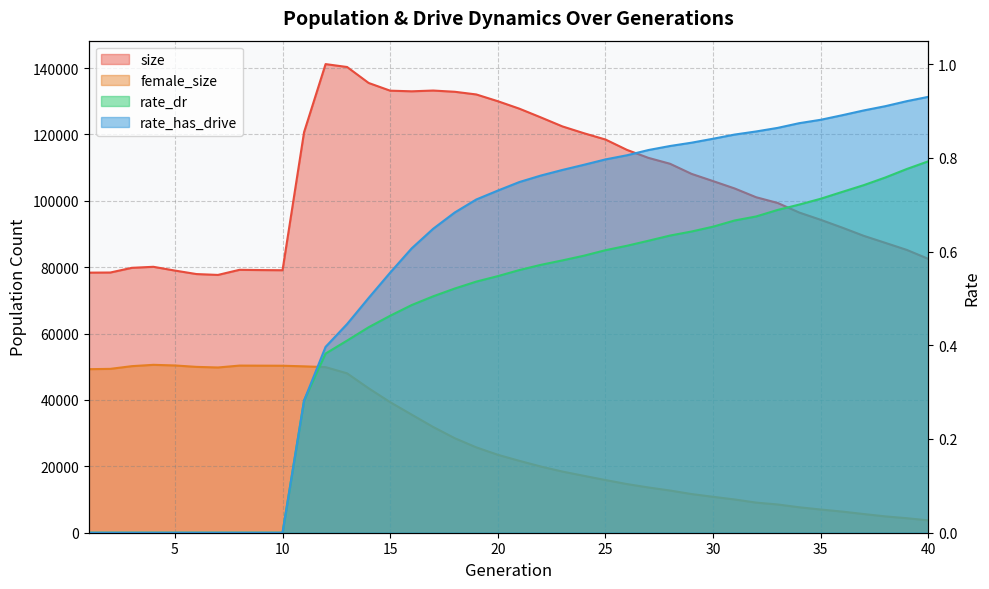

Does the chart display data point markers on the line(s)?

No